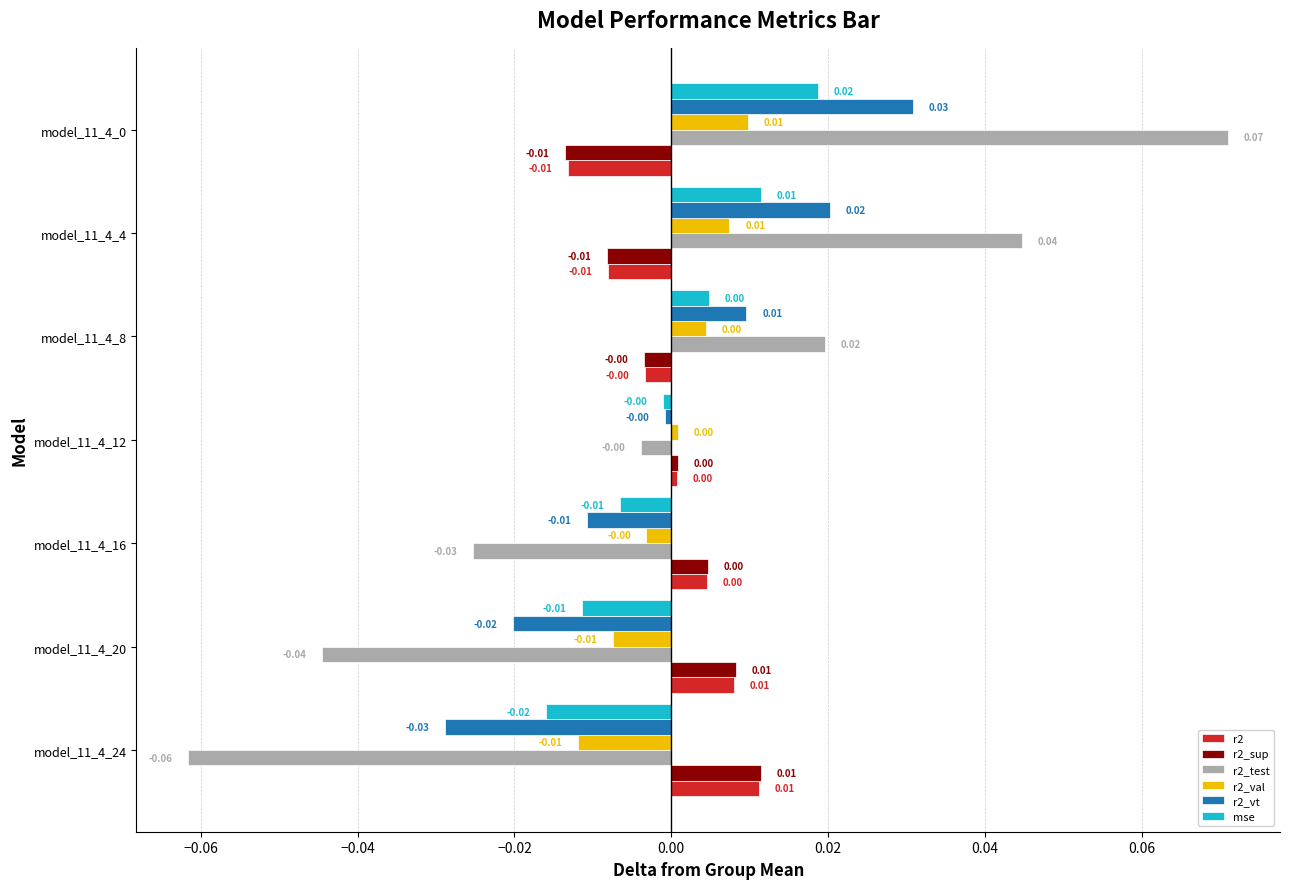

How many values in r2_val are above zero?

4